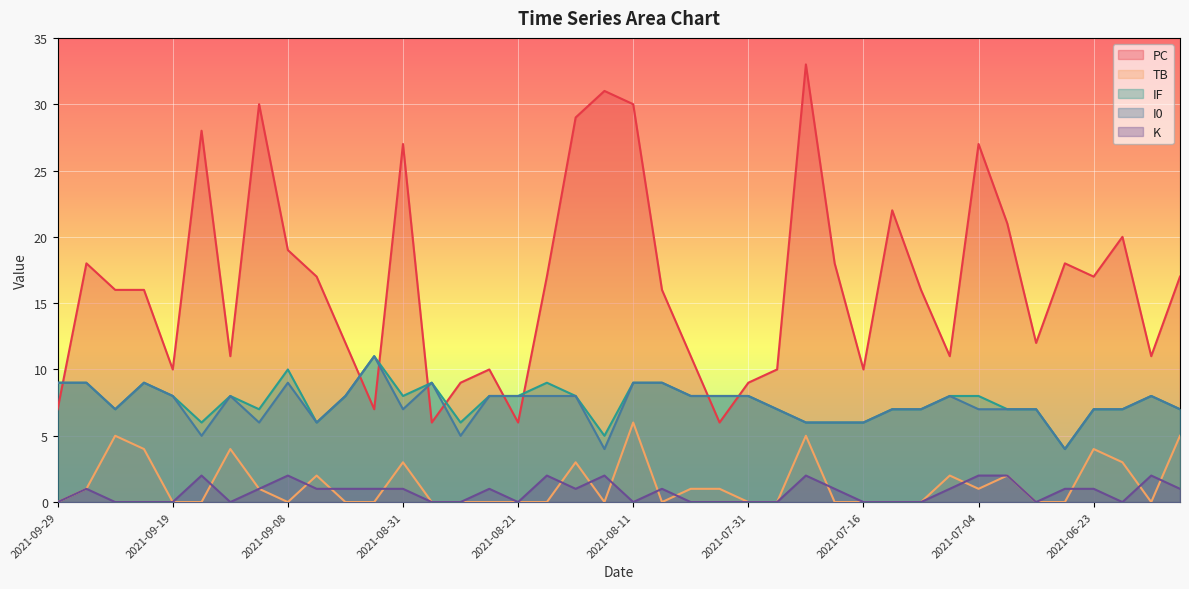

Which series changed the most between 2021-09-22 and 2021-09-17?

PC